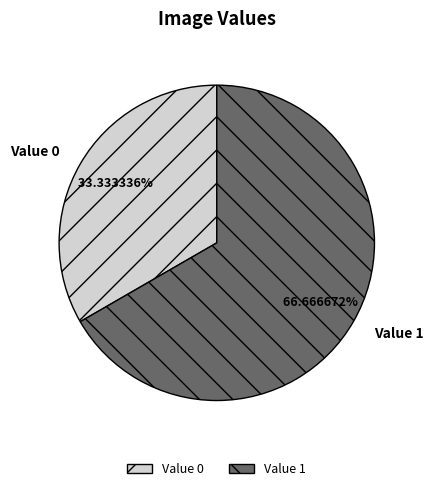

How many segments does this pie chart have?

2